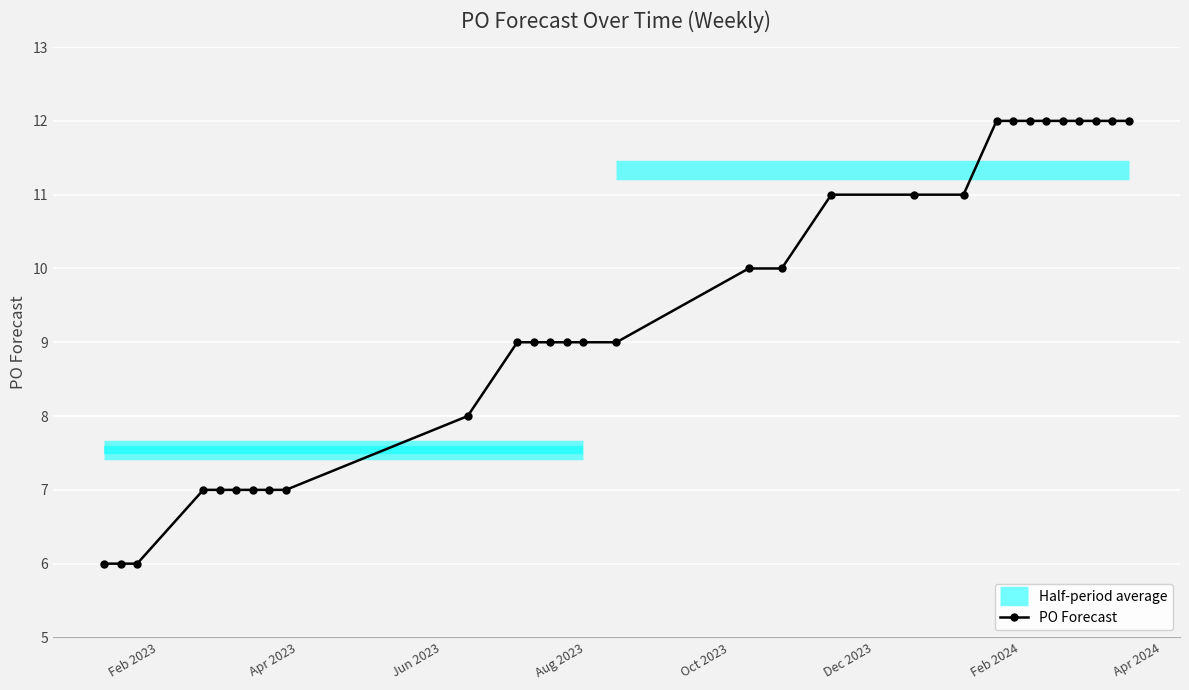

What is the lowest value of the PO Forecast series?

6